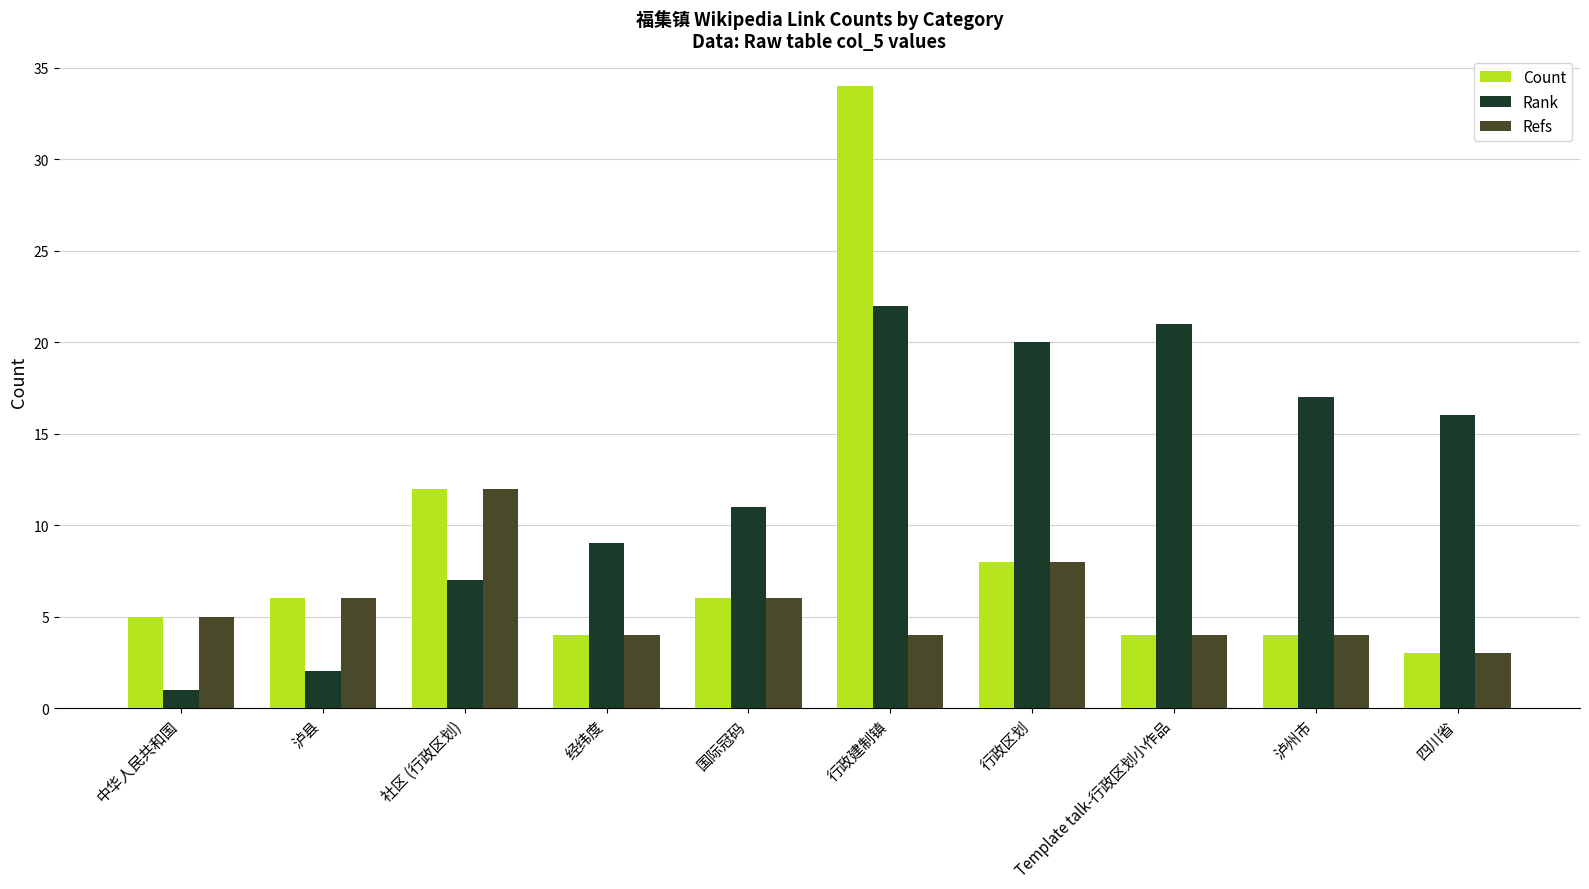

The value of Count at 泸州市 is 2. True or false?

False